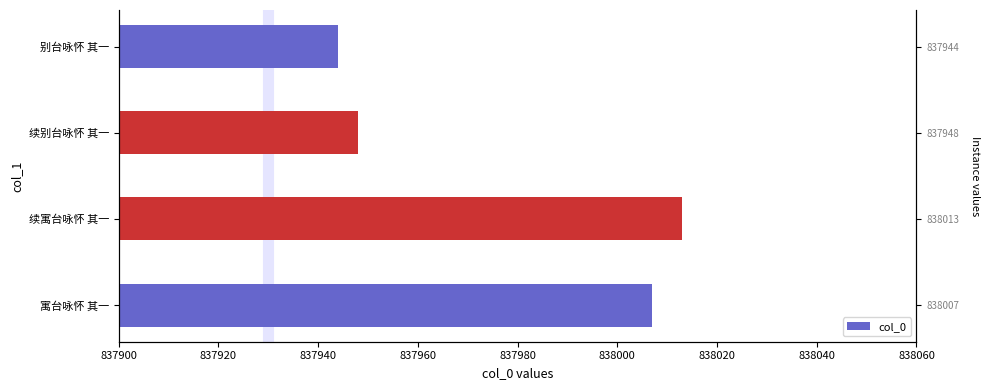

Are the bars grouped side by side (vs. stacked)?

No